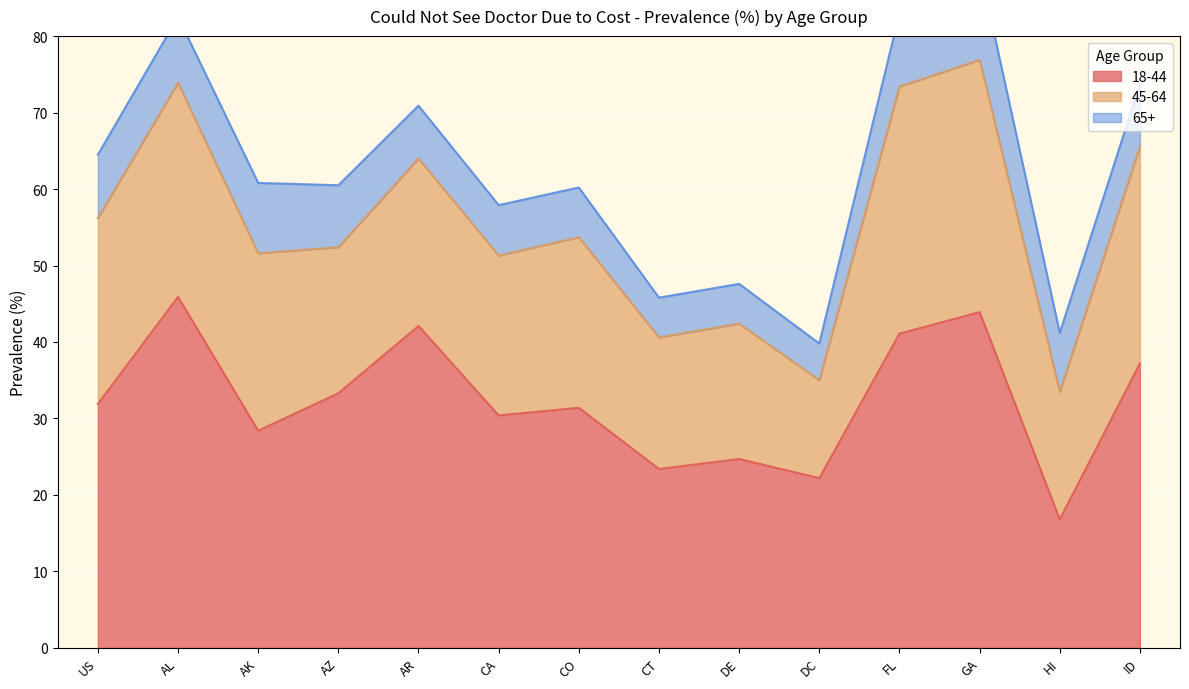

Which series changed the most between FL and HI?

18-44